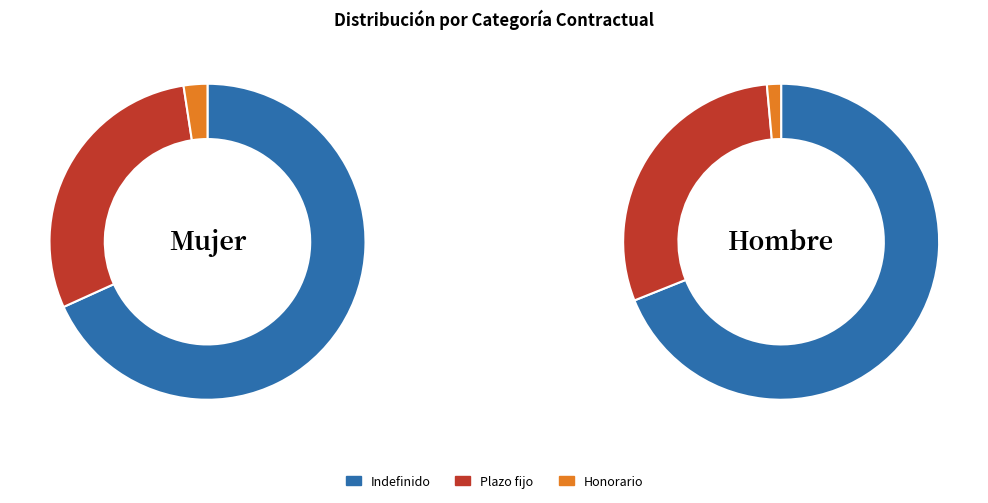

How many slices are in this pie chart?

3